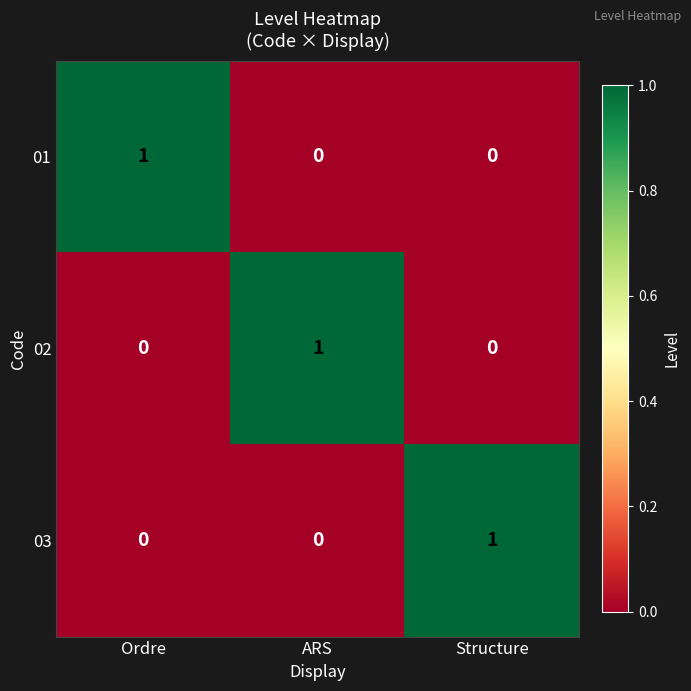

The value of 02 at Ordre is 0. True or false?

True